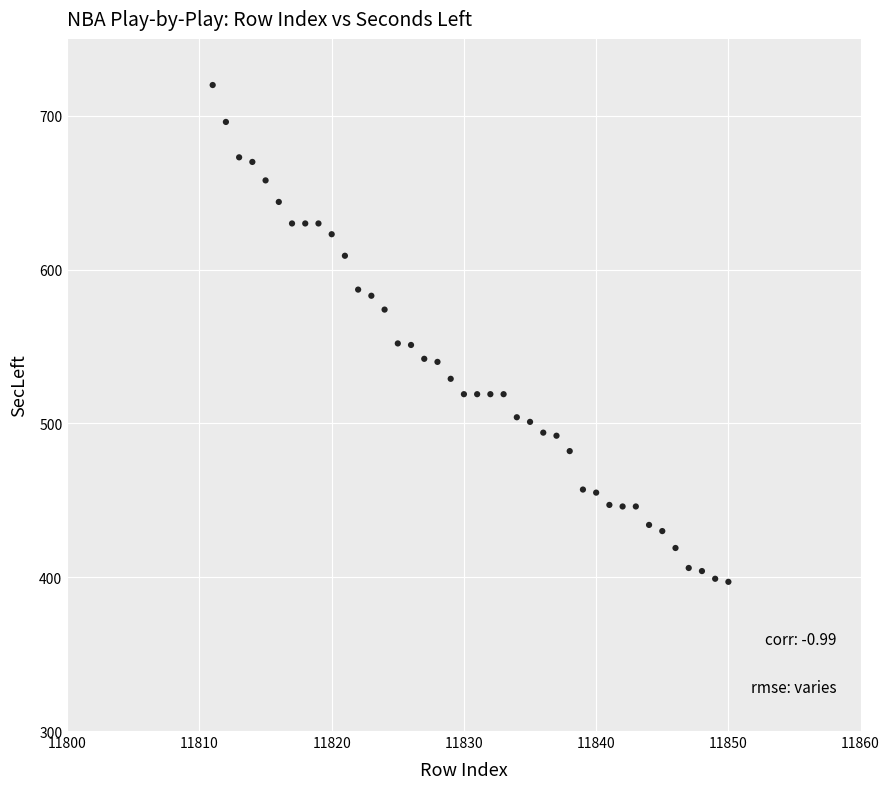

What is the range of X values (max minus min)?

39